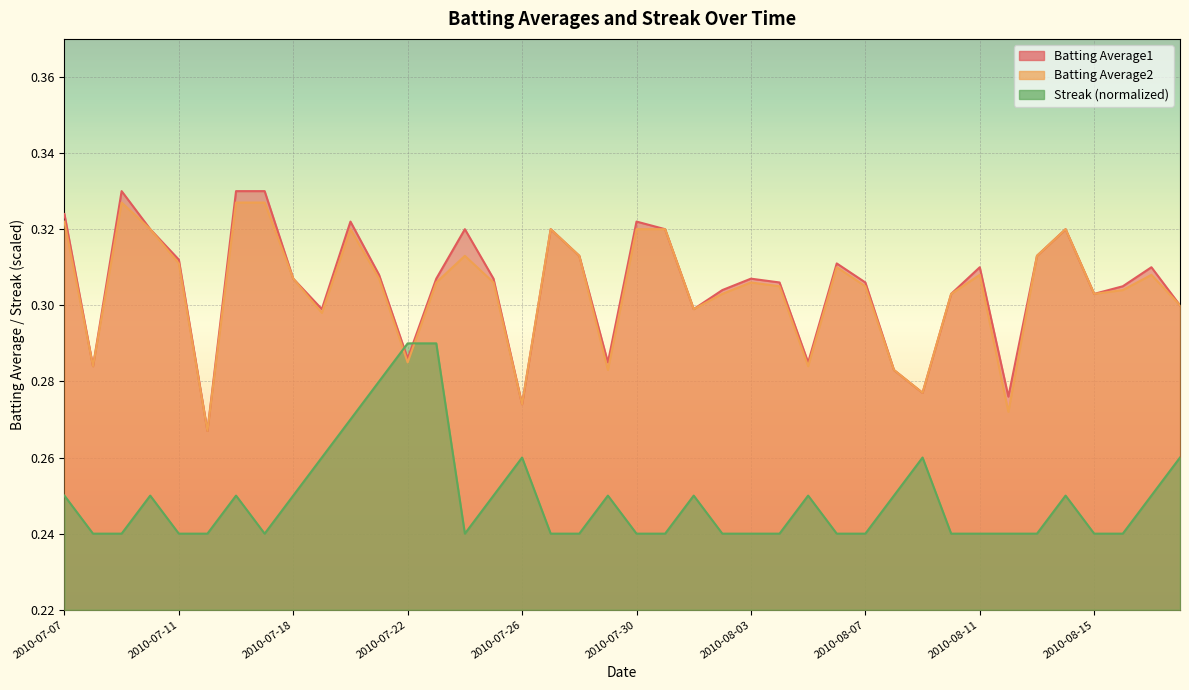

What is the value of the Batting Average1 point at the 38th from the left?

0.3